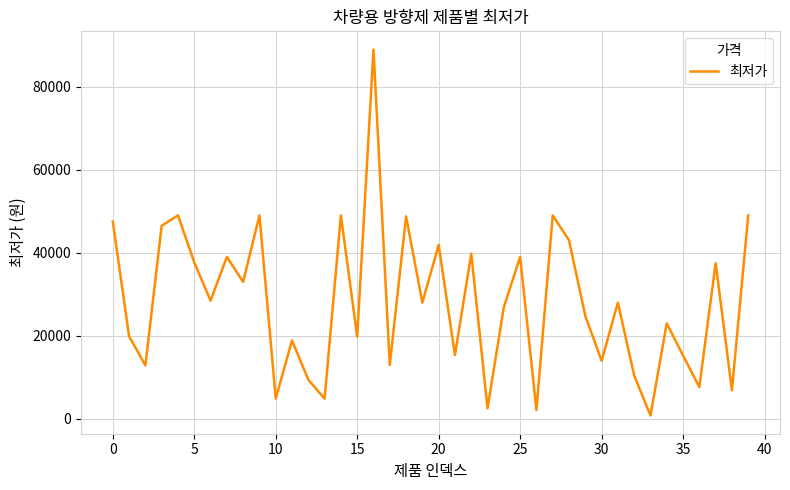

What is the maximum value shown in the chart?

88900